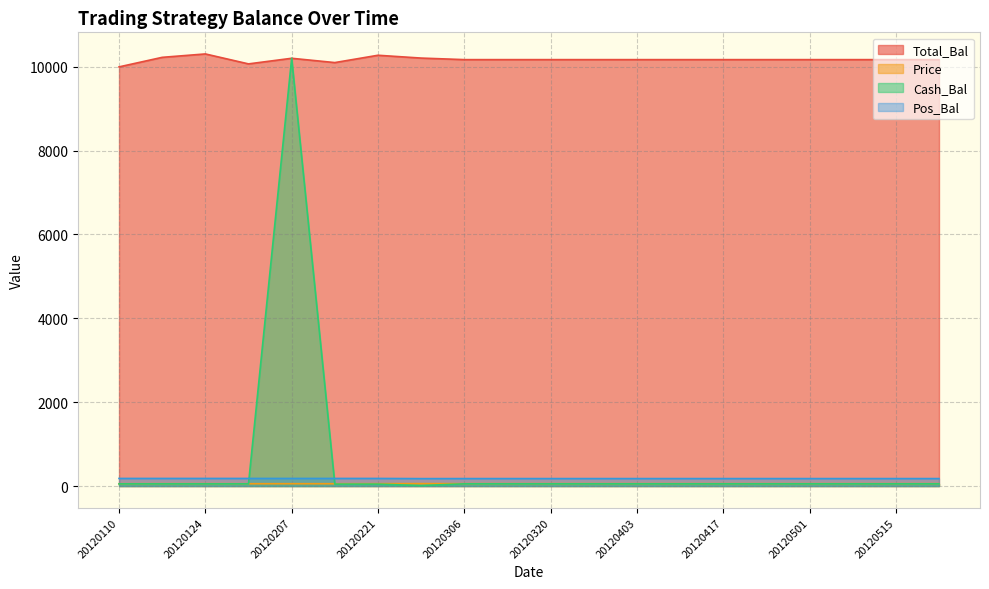

The value of Total_Bal at 20120522 is 14749.9. True or false?

False